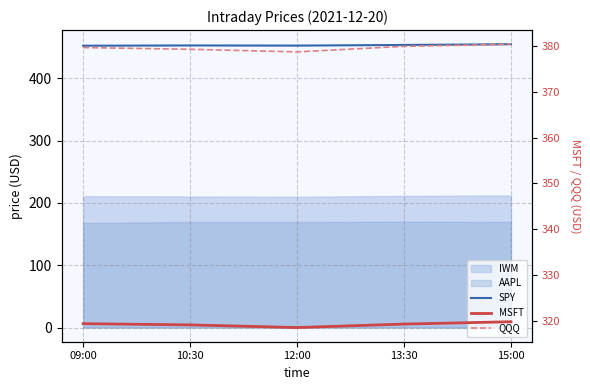

What is the label of the 1st point from the right?

15:00